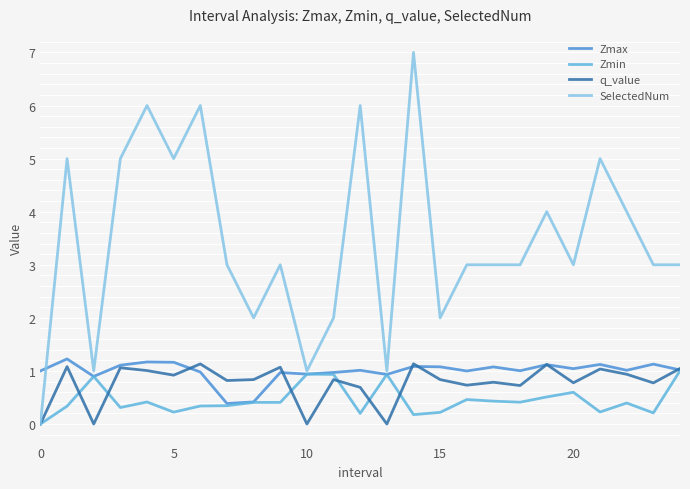

What is the minimum value for Zmax?

0.4